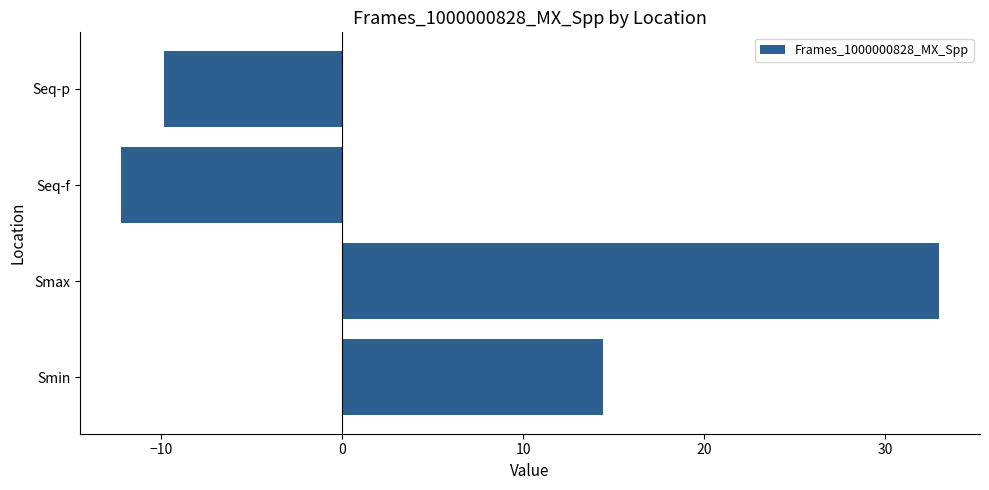

Does the chart contain any negative values?

Yes